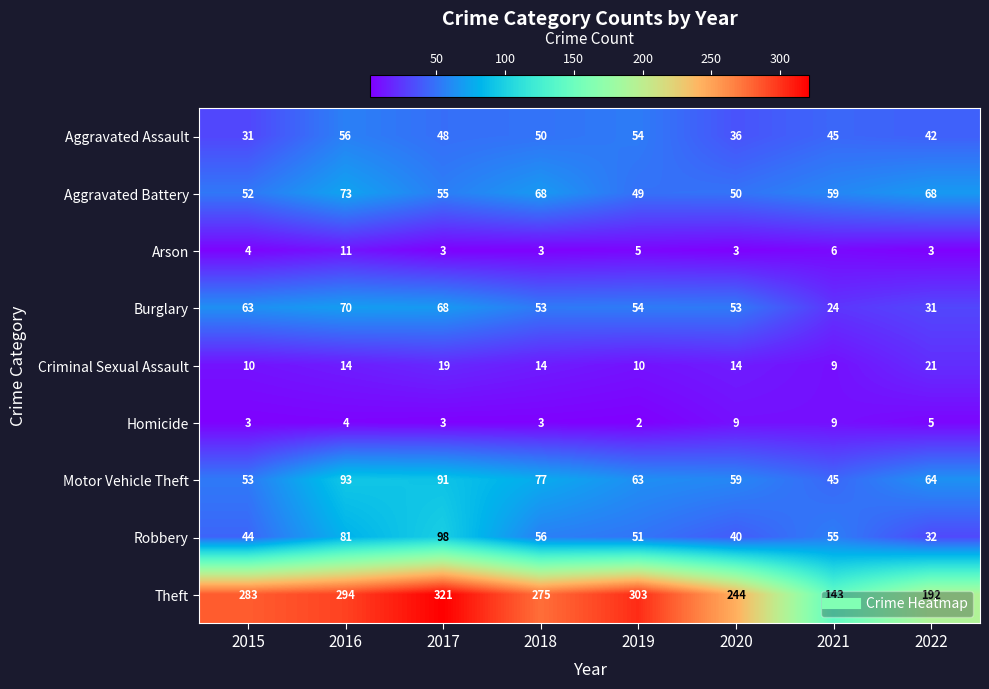

Where is Homicide nearest to the value 5?

2022